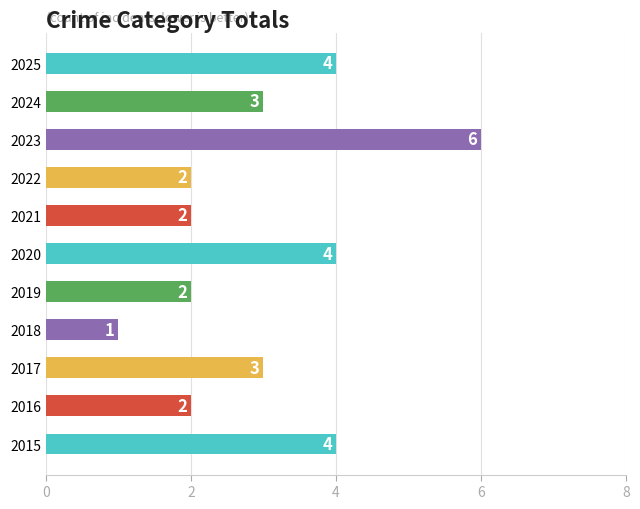

At which category does the chart reach its peak across all series?

2023